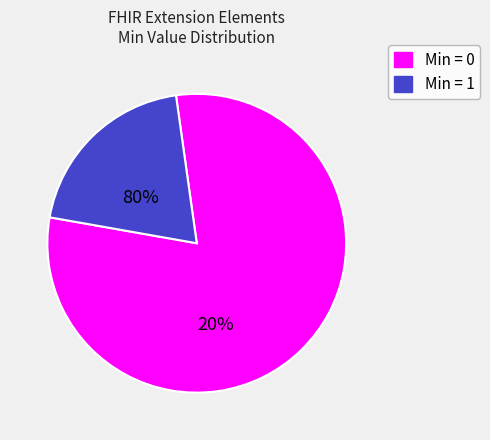

Does any single category account for the majority?

Yes